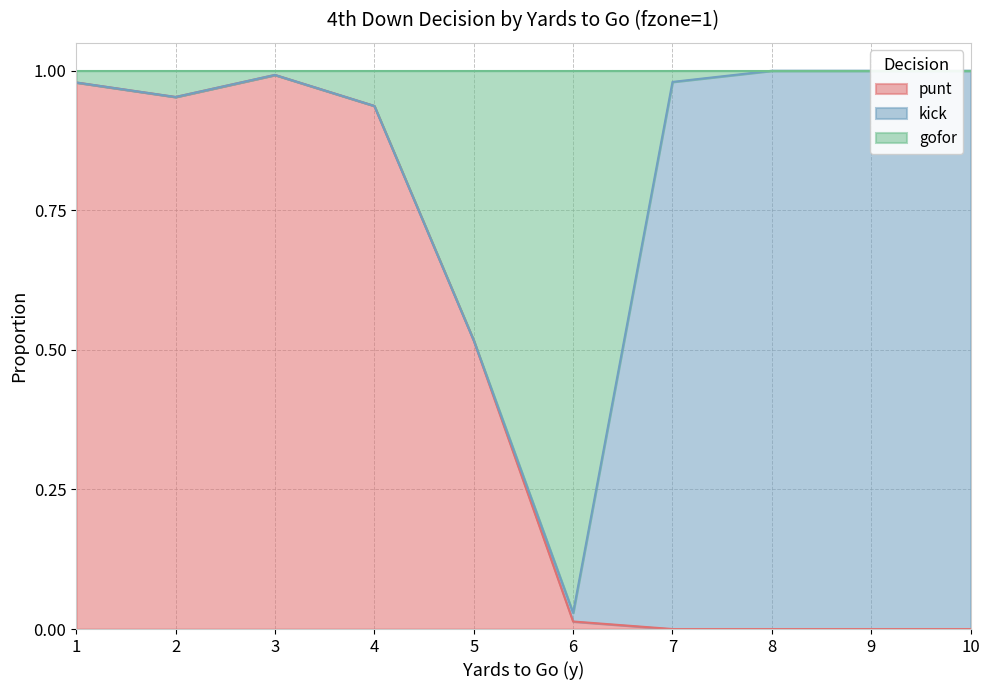

Which has a higher value, 6 or 3?

3